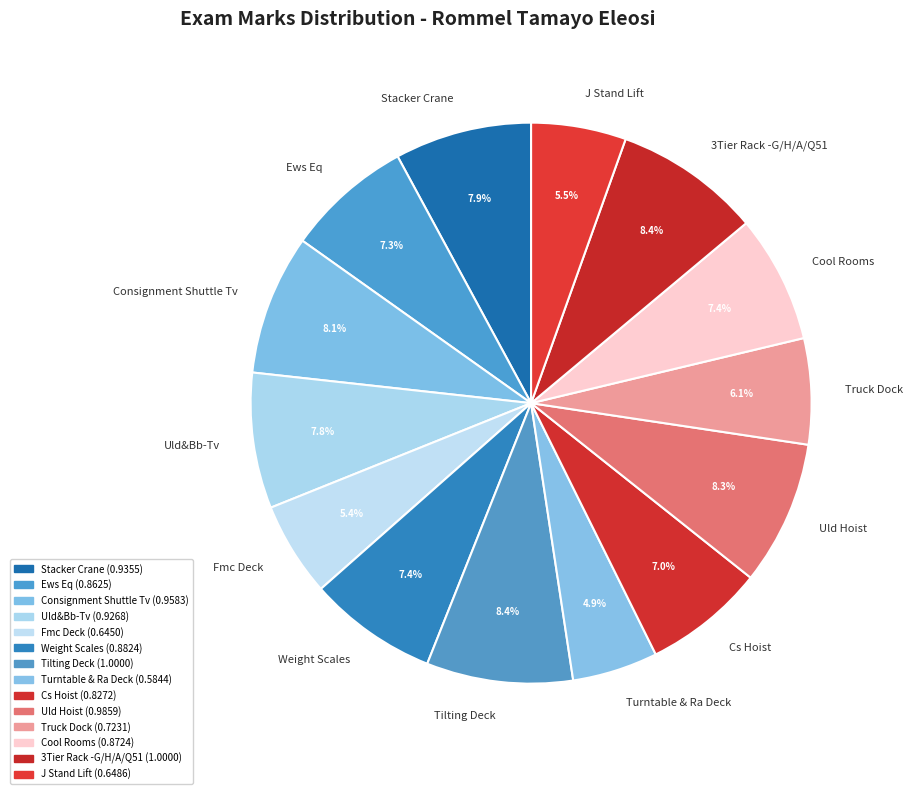

What percentage is NOT represented by Fmc Deck?

94.6%